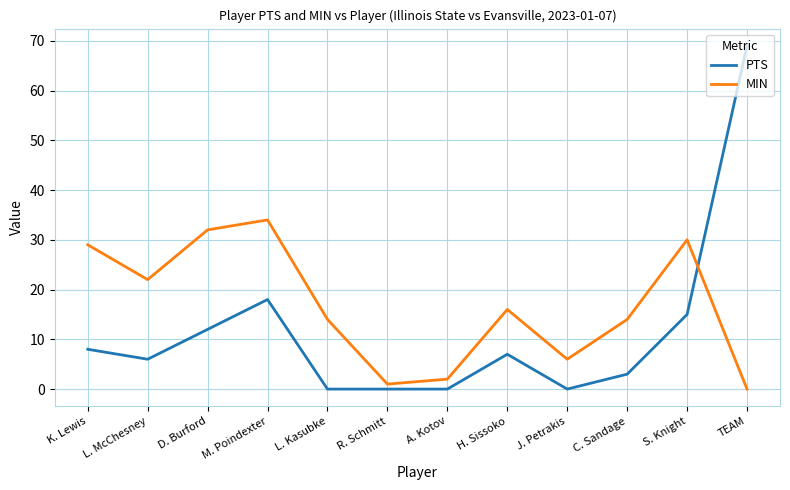

Reading left to right, what are all the values shown in this chart?

PTS: 8	6	12	18	0	0	0	7	0	3	15	69
MIN: 29	22	32	34	14	1	2	16	6	14	30	0